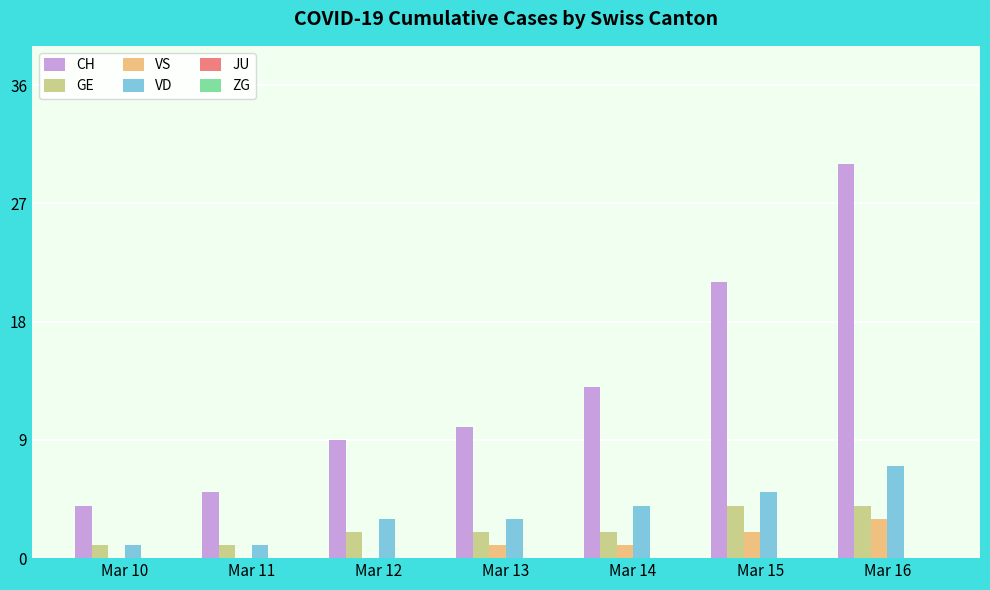

Which series has the largest total across all categories?

CH